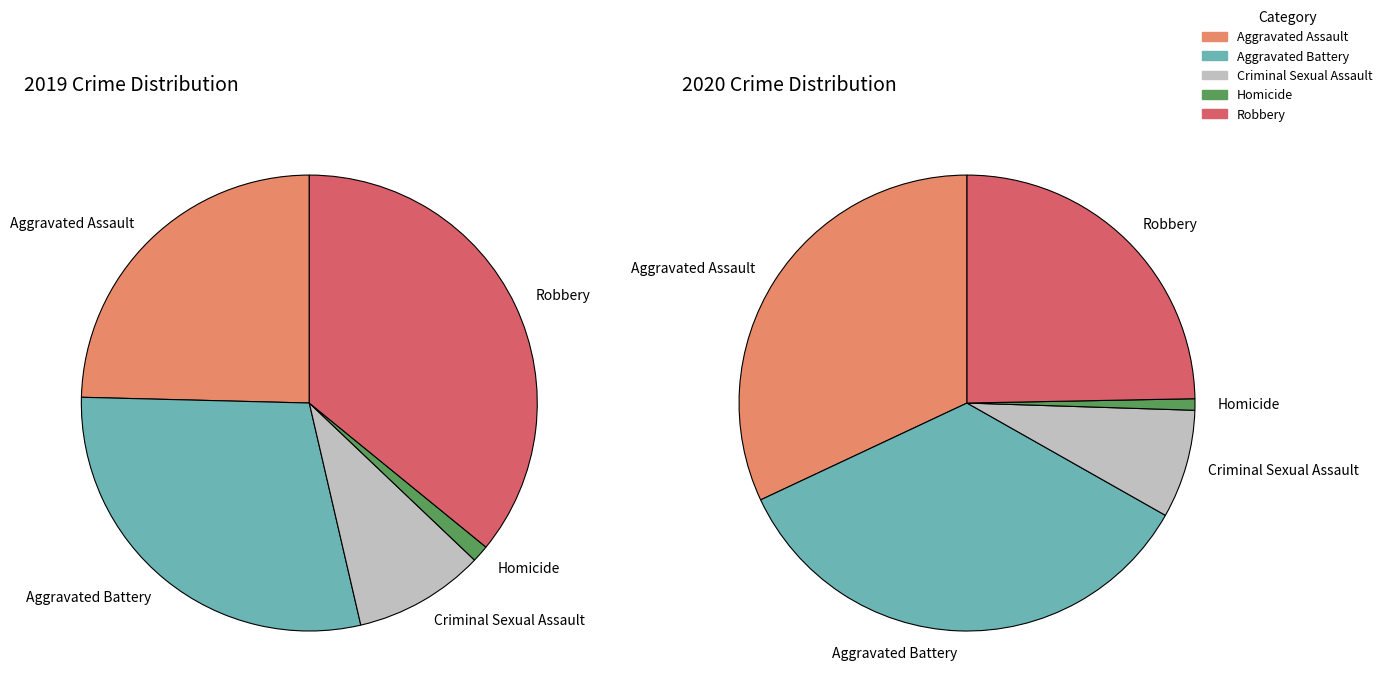

Is there any slice that represents more than half of the pie?

No